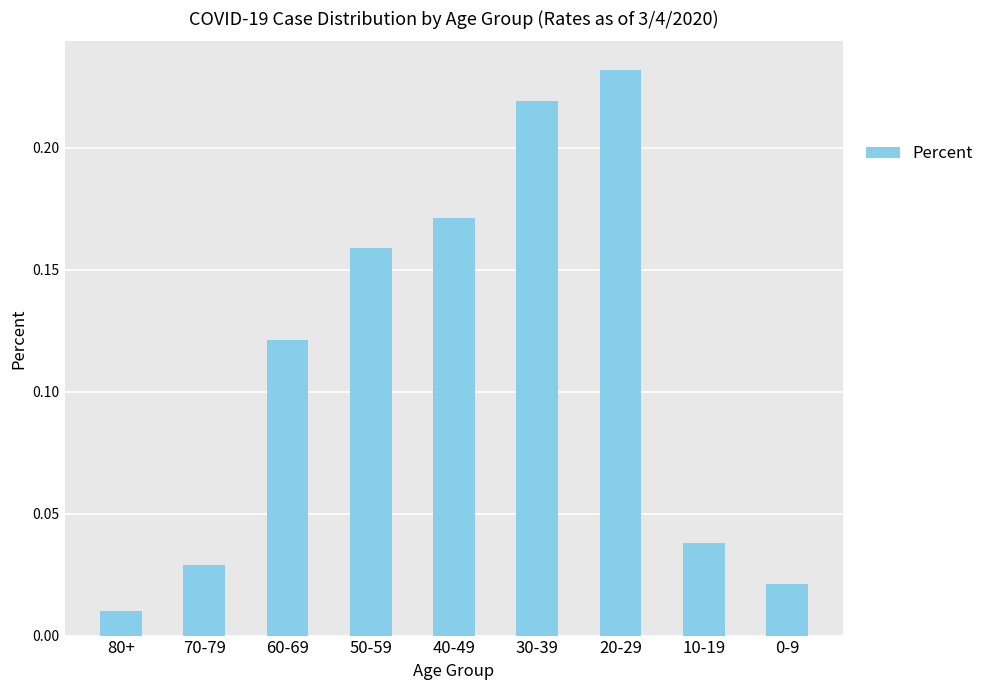

Which category has the lowest value across all series?

80+